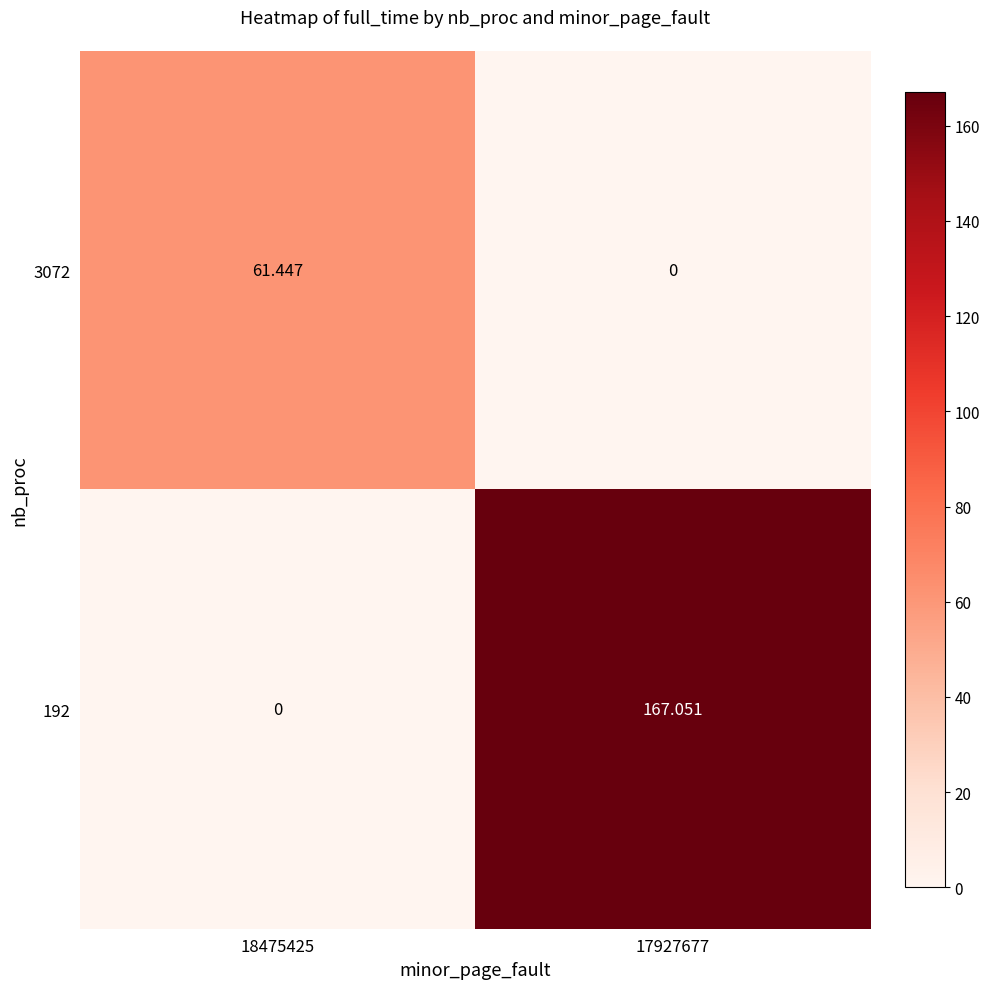

Is the value of 3072 at 17927677 greater than the value of 192 at 17927677?

No